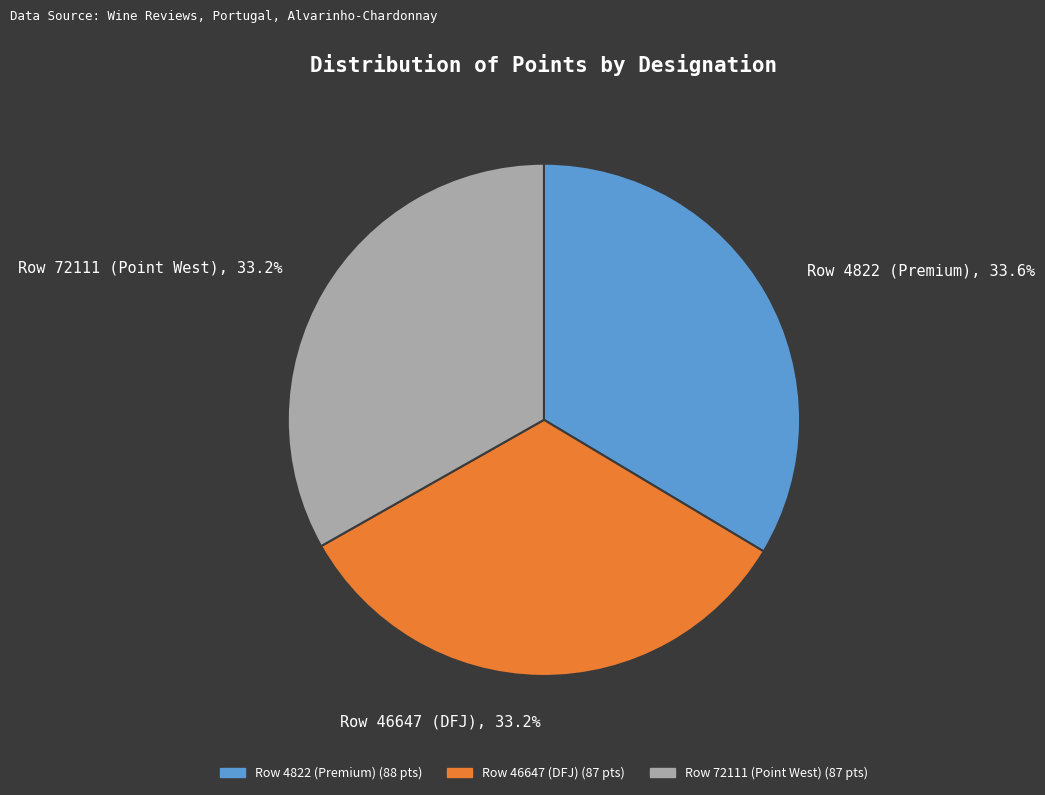

To the nearest percent, what is the combined percentage of Row 72111 (Point West) and Row 46647 (DFJ)?

66%